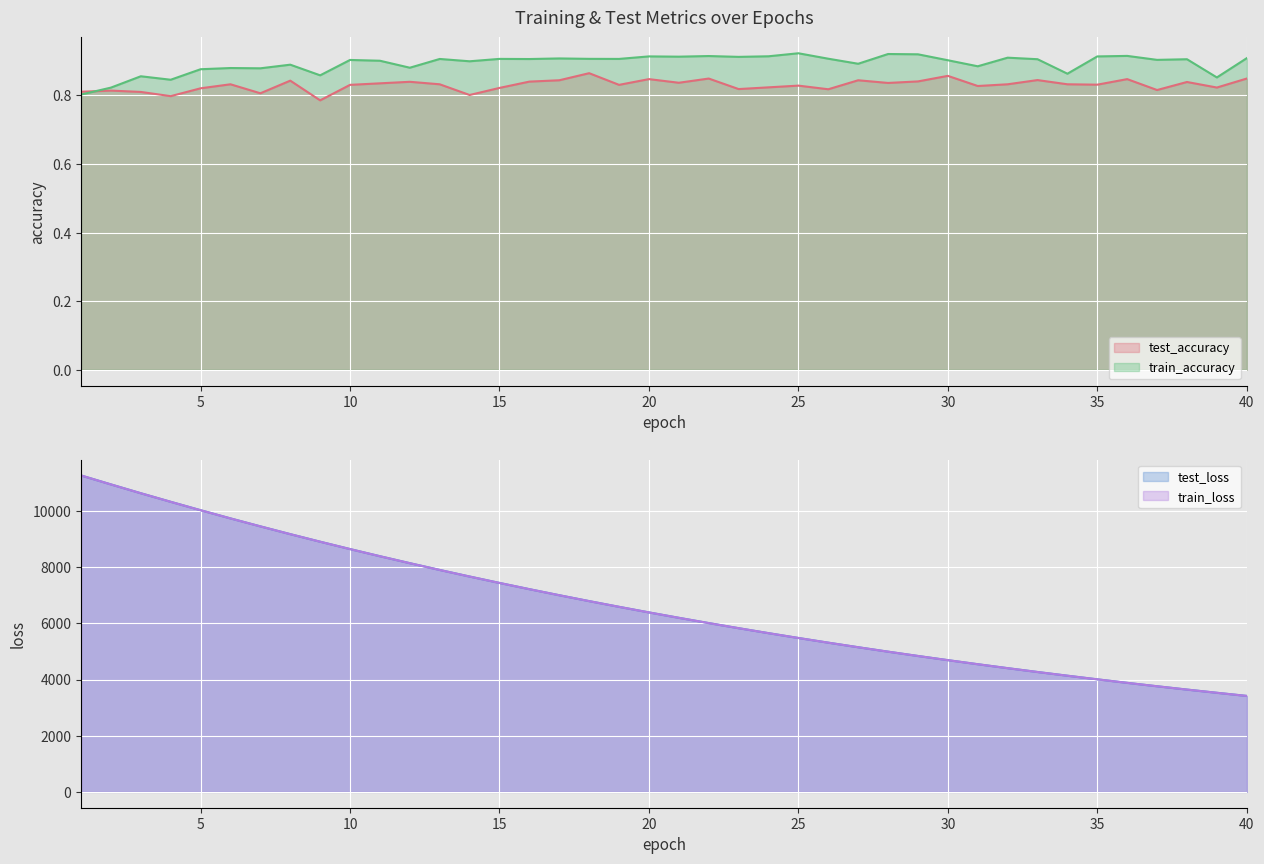

What is the maximum value for train_loss?

11264.7